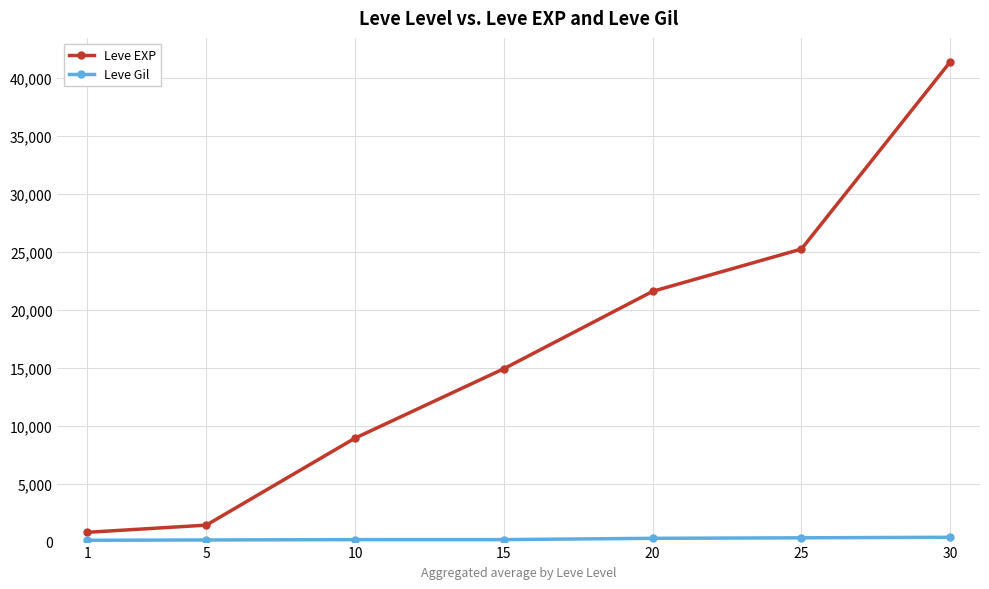

What is the average value of the Leve EXP series?

16333